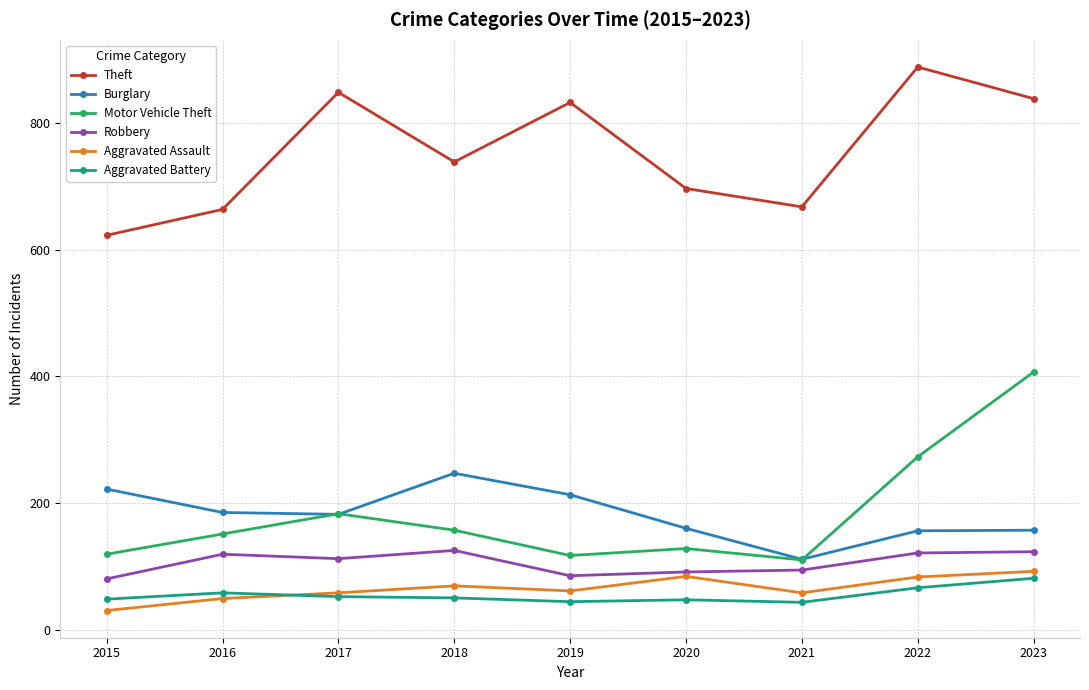

Is it true that Robbery equals 125 at 2018?

True